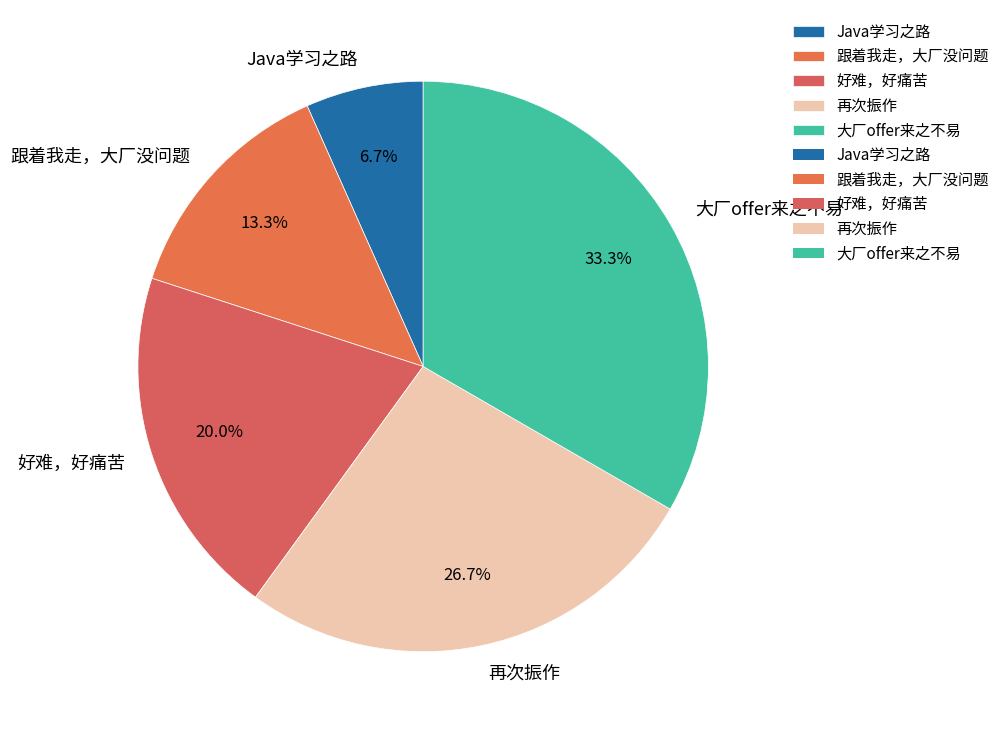

Is there a majority slice in this chart?

No